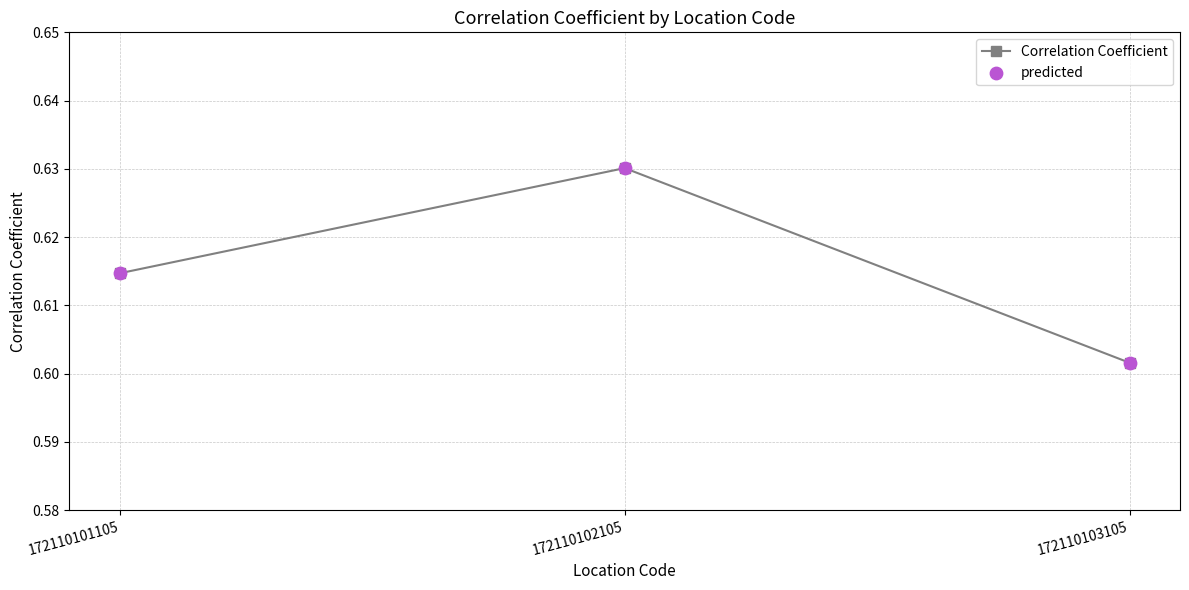

What is the sum of the values at 172110101105 and 172110103105?

1.2